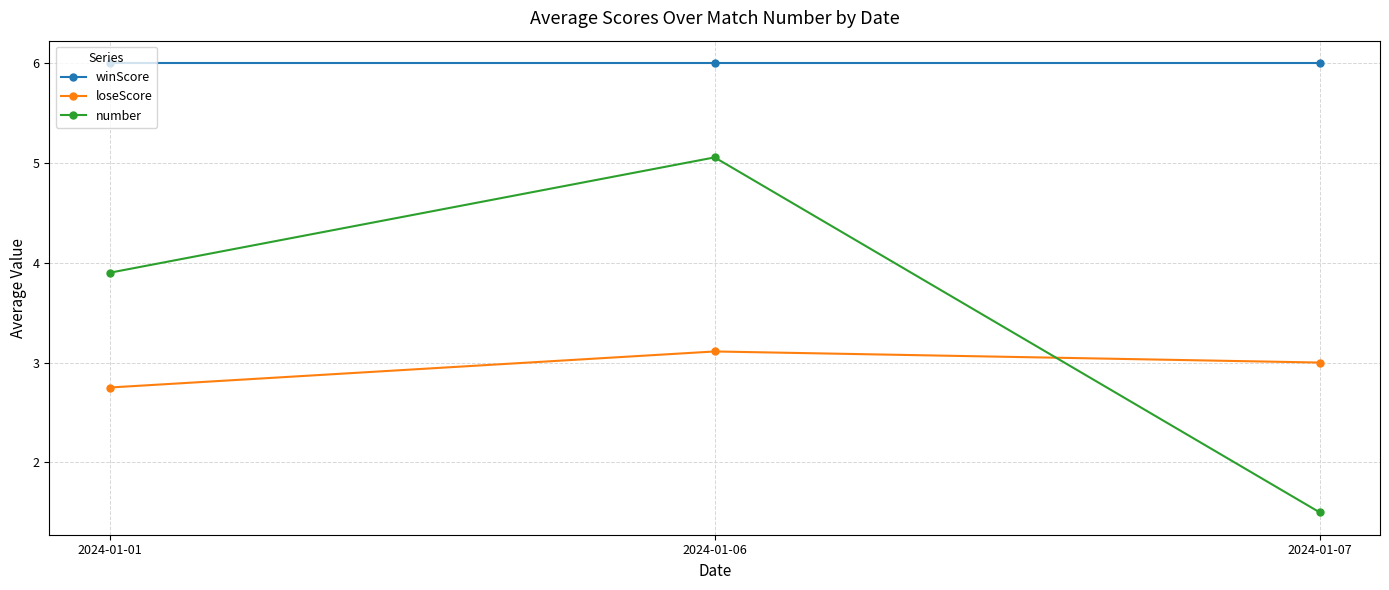

What is the minimum value shown in the chart?

1.5